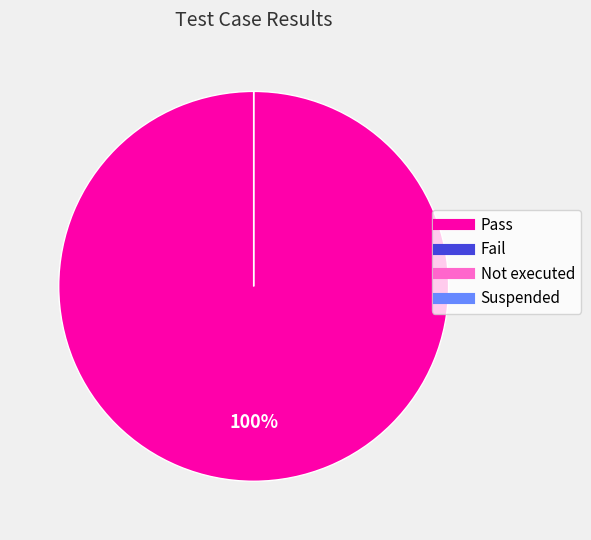

To the nearest percent, what is the average slice percentage?

25%